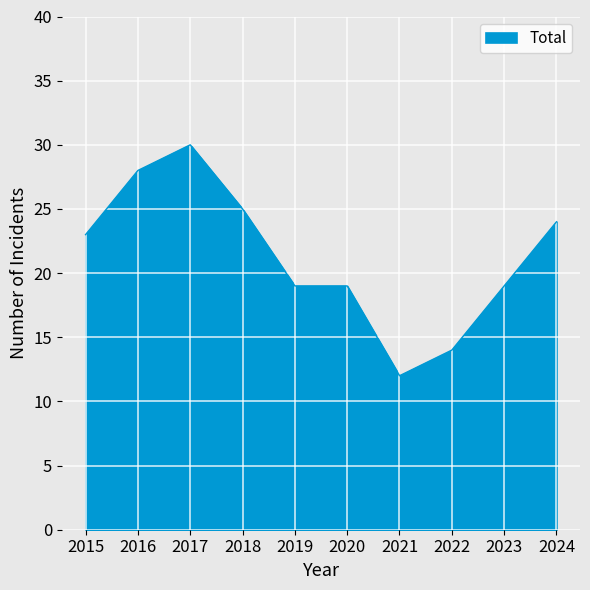

What is the change in value from 2017 to 2023?

-11